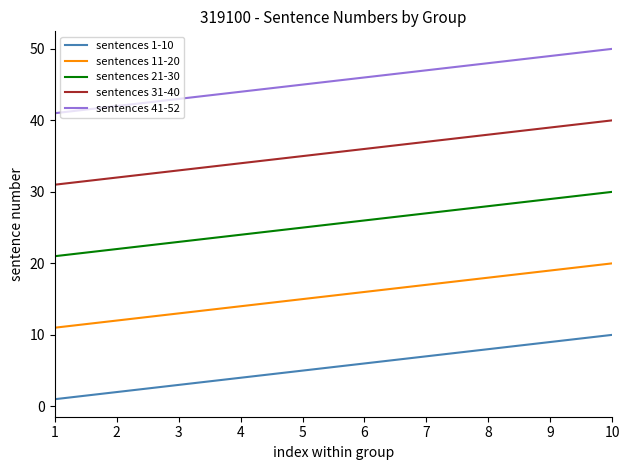

Reading right to left, transcribe all the data shown in this chart.

sentences 1-10: 10=10	9=9	8=8	7=7	6=6	5=5	4=4	3=3	2=2	1=1
sentences 11-20: 10=20	9=19	8=18	7=17	6=16	5=15	4=14	3=13	2=12	1=11
sentences 21-30: 10=30	9=29	8=28	7=27	6=26	5=25	4=24	3=23	2=22	1=21
sentences 31-40: 10=40	9=39	8=38	7=37	6=36	5=35	4=34	3=33	2=32	1=31
sentences 41-52: 10=50	9=49	8=48	7=47	6=46	5=45	4=44	3=43	2=42	1=41